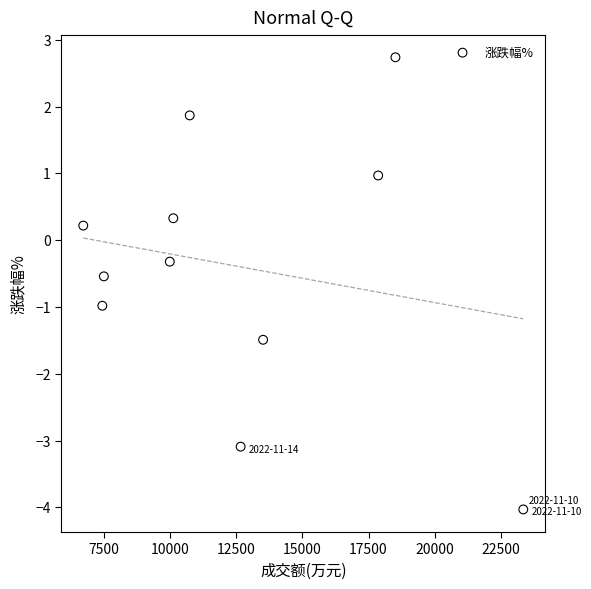

What is the average Y value?

-0.4